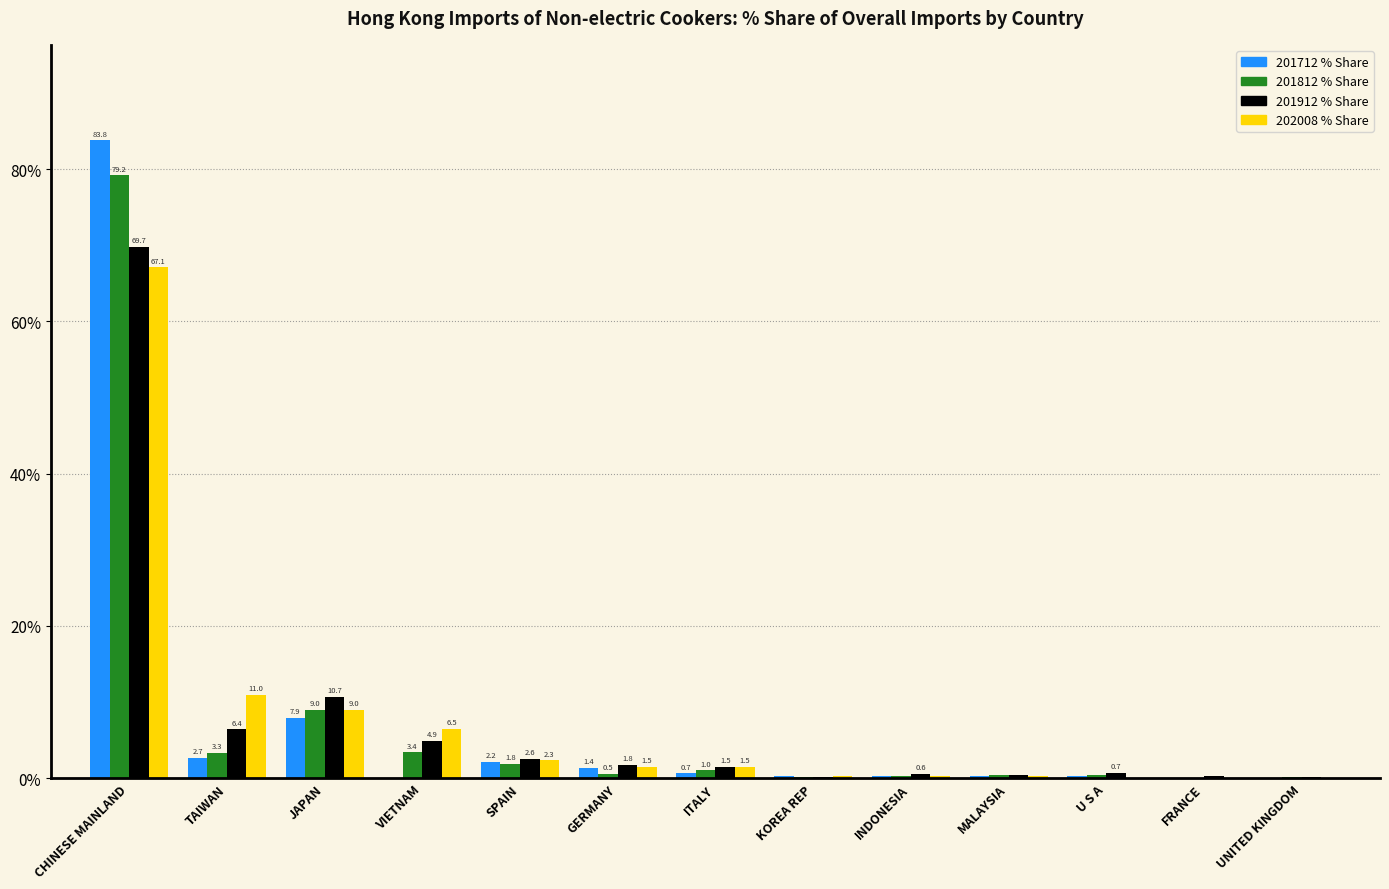

Which series changed the most between VIETNAM and U S A?

202008 % Share